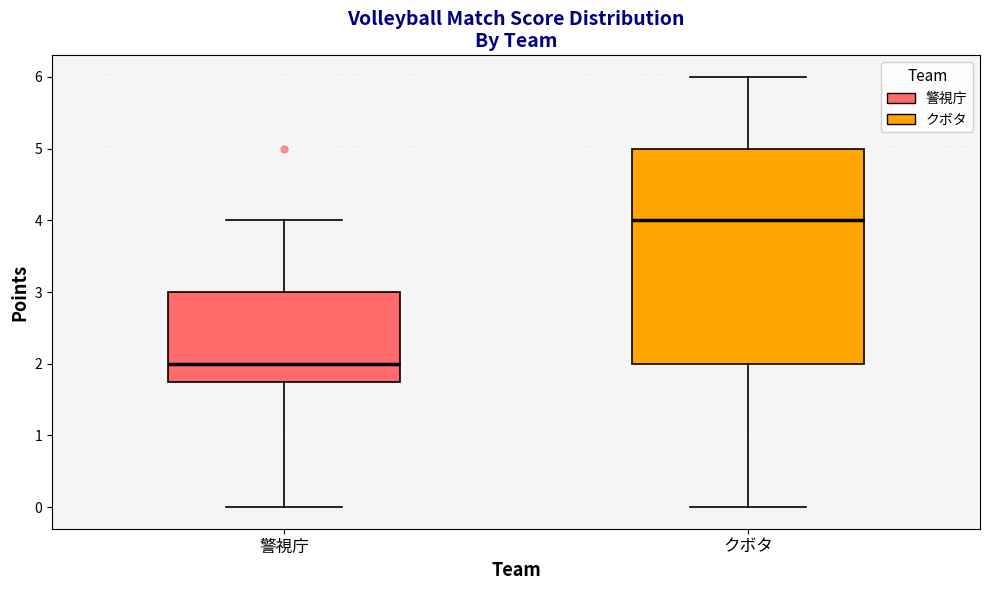

Where does the upper whisker of the box for 警視庁 end on the y-axis? The values are not printed on the chart, so give them approximately, as read against the axis.

4.0